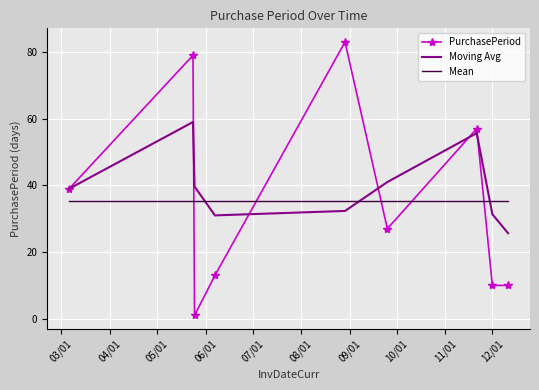

Which series has the largest total across all categories?

Moving Avg